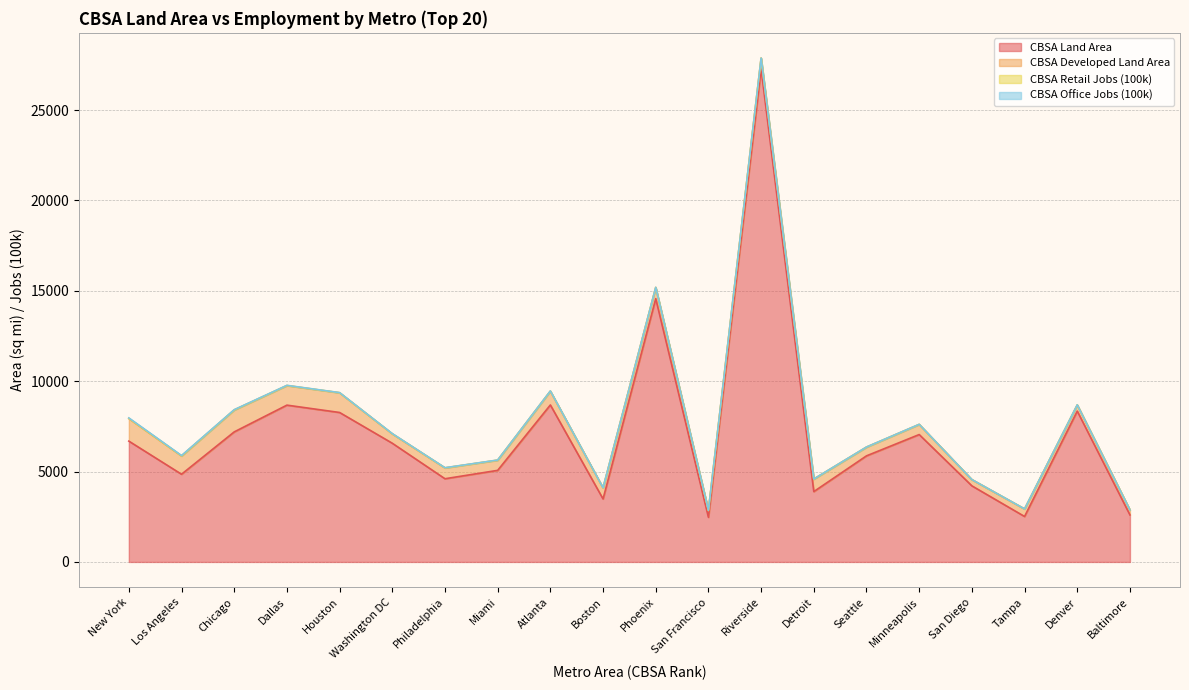

Reading right to left, transcribe all the data shown in this chart.

CBSA Land Area: Baltimore=2601.5	Denver=8344.7	Tampa=2515.2	San Diego=4210.2	Minneapolis=7047.7	Seattle=5869.7	Detroit=3892.2	Riverside=27277.3	San Francisco=2470.3	Phoenix=14567.8	Boston=3486.1	Atlanta=8685.7	Miami=5066.9	Philadelphia=4603.2	Washington DC=6567.7	Houston=8268.7	Dallas=8675.1	Chicago=7194.8	Los Angeles=4852.1	New York=6684.3
CBSA Developed Land Area: Baltimore=270.0	Denver=339.9	Tampa=413.8	San Diego=342.2	Minneapolis=558.4	Seattle=481.3	Detroit=690.1	Riverside=596.9	San Francisco=379.6	Phoenix=617.0	Boston=607.9	Atlanta=762.7	Miami=560.9	Philadelphia=597.9	Washington DC=518.3	Houston=1088.7	Dallas=1080.7	Chicago=1210.6	Los Angeles=1009.2	New York=1246.3
CBSA Retail Jobs (100k): Baltimore=1.9	Denver=1.9	Tampa=2.1	San Diego=1.9	Minneapolis=2.4	Seattle=3.0	Detroit=2.7	Riverside=2.1	San Francisco=3.0	Phoenix=3.0	Boston=3.5	Atlanta=3.8	Miami=4.4	Philadelphia=4.0	Washington DC=4.6	Houston=4.0	Dallas=4.9	Chicago=6.4	Los Angeles=8.1	New York=12.8
CBSA Office Jobs (100k): Baltimore=3.3	Denver=4.5	Tampa=4.0	San Diego=3.6	Minneapolis=5.2	Seattle=5.3	Detroit=5.2	Riverside=2.2	San Francisco=7.9	Phoenix=5.8	Boston=7.8	Atlanta=8.0	Miami=6.7	Philadelphia=7.6	Washington DC=10.0	Houston=6.9	Dallas=10.2	Chicago=12.0	Los Angeles=17.5	New York=26.1